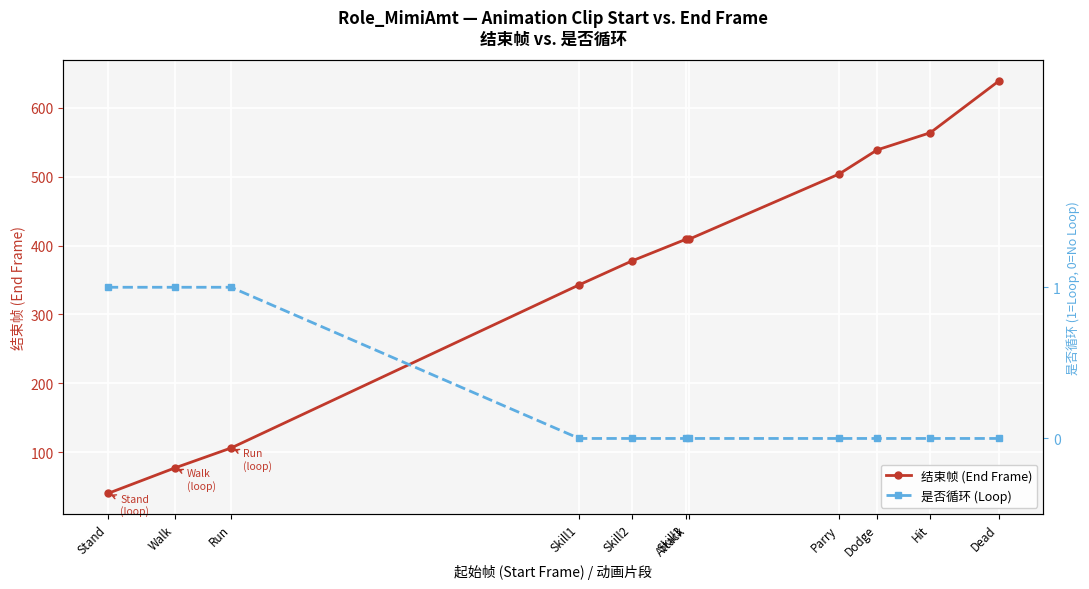

List the series in order of their overall mean, lowest first.

是否循环 (Loop), 结束帧 (End Frame)